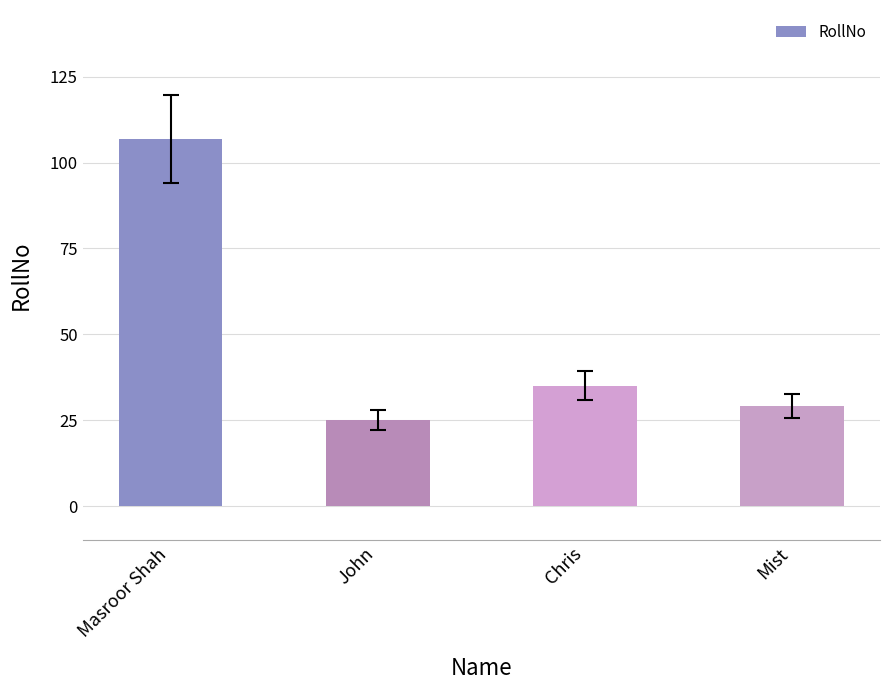

What is the difference between the maximum and minimum values?

82